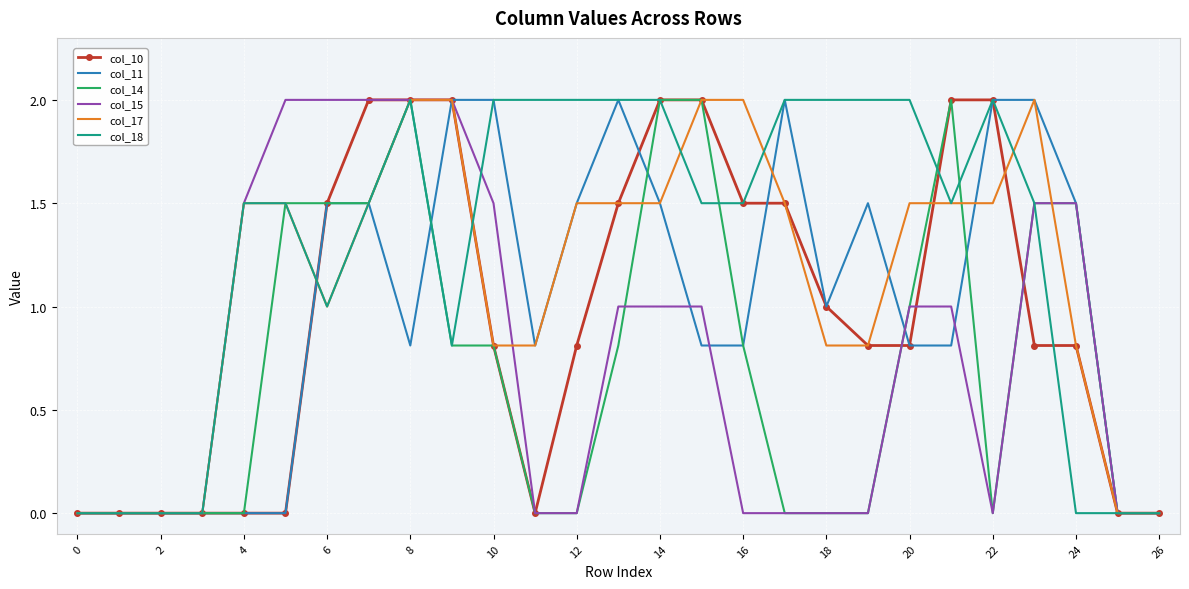

Which series has the largest total across all categories?

col_18